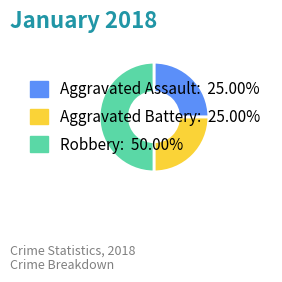

Between Robbery and Aggravated Assault, which is larger?

Robbery